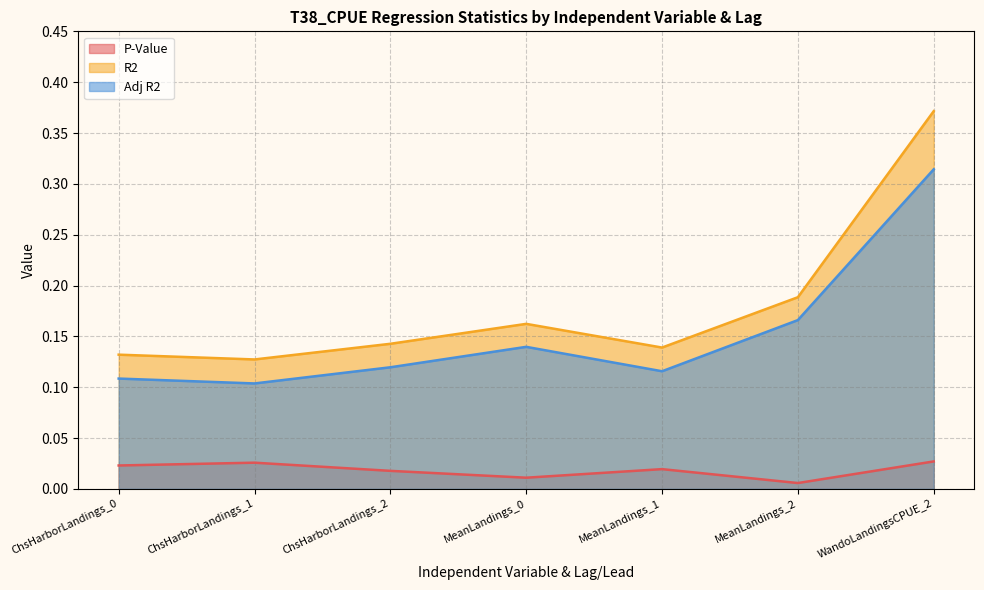

Count the number of categories in the chart.

7